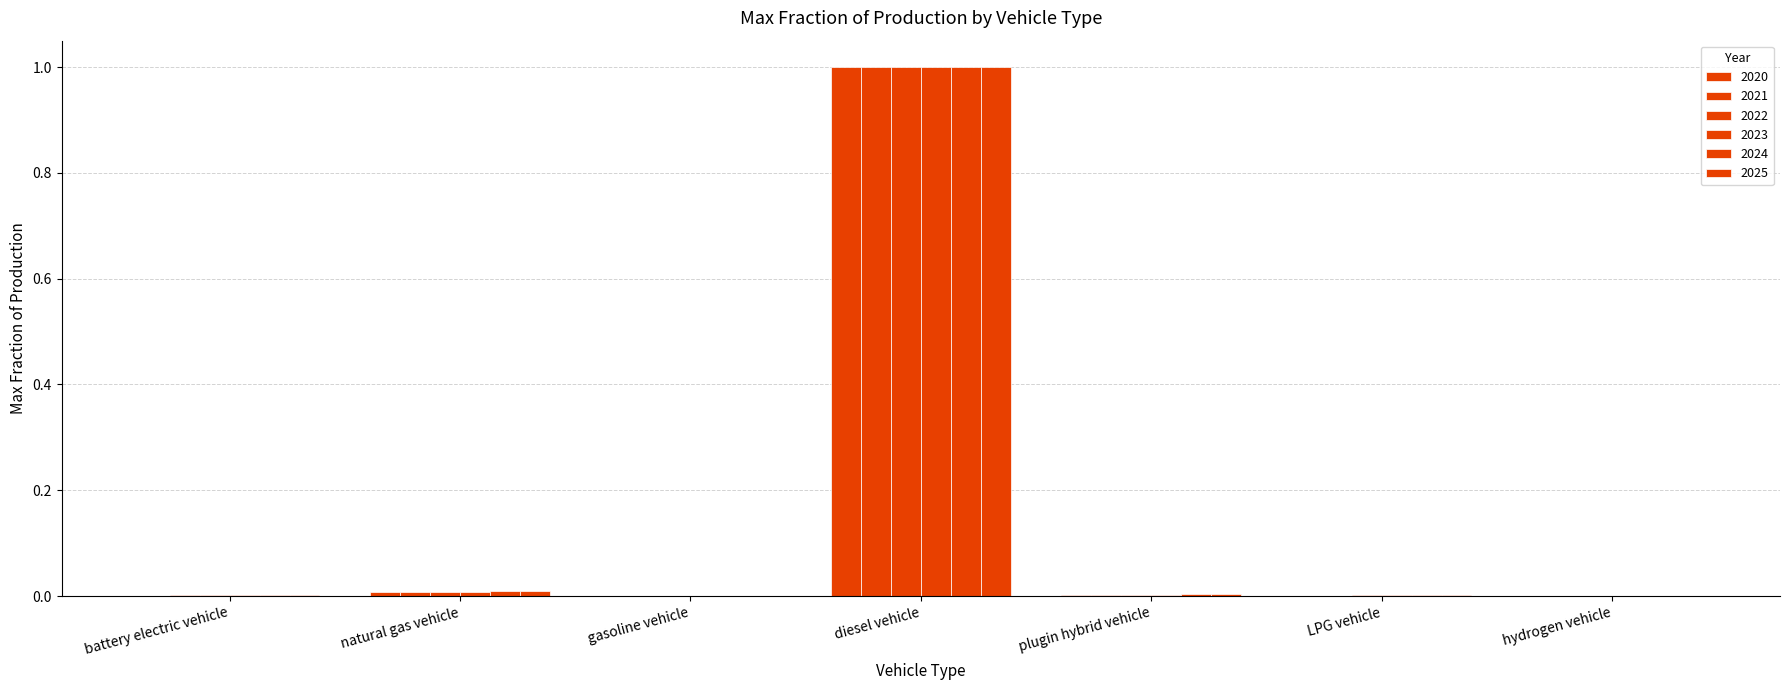

Does the chart contain stacked bars?

No